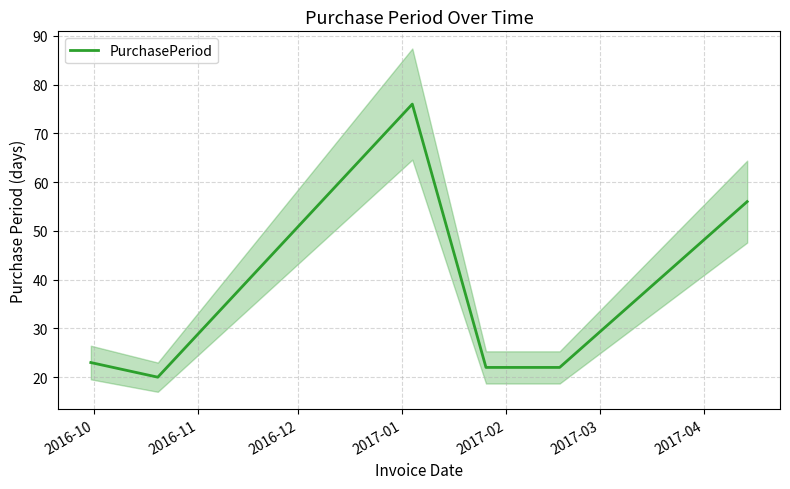

What is the value of the 6th point from the left?

56